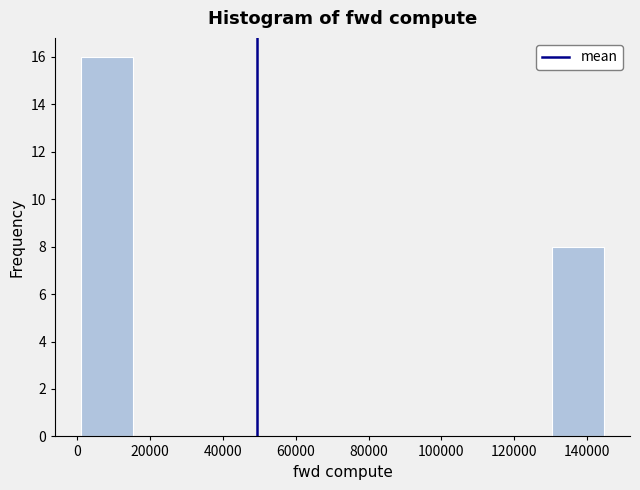

What is the height of the bar covering 2000 to 16000 on the x-axis? Neither the bar edges nor the heights are printed on the chart, so give them approximately, as read against the axes.

16